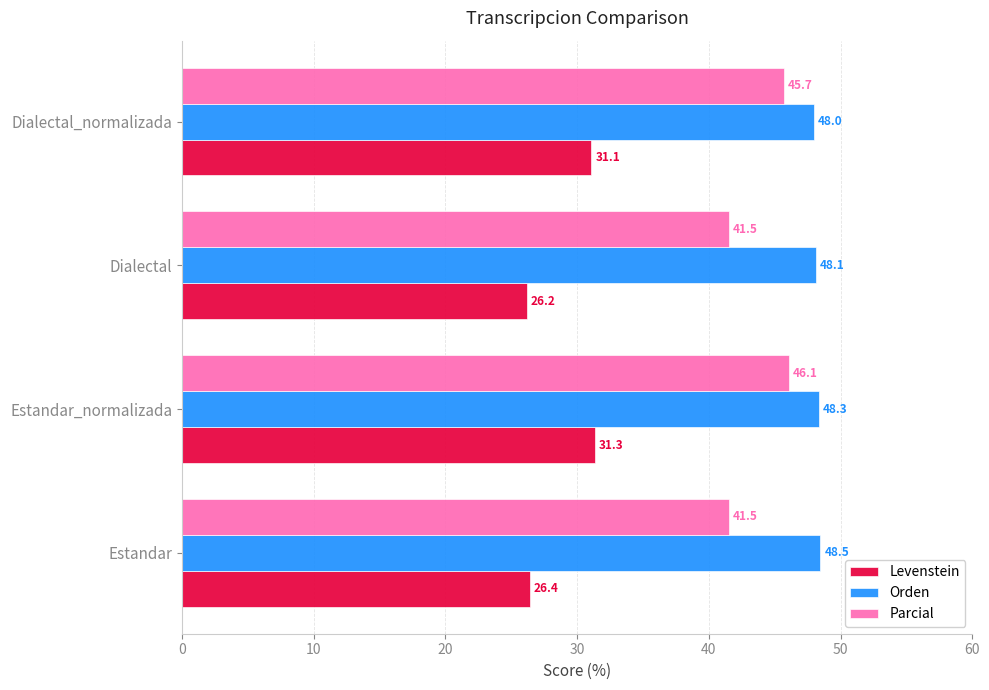

The Orden series shows 23.2 at Estandar_normalizada. True or false?

False